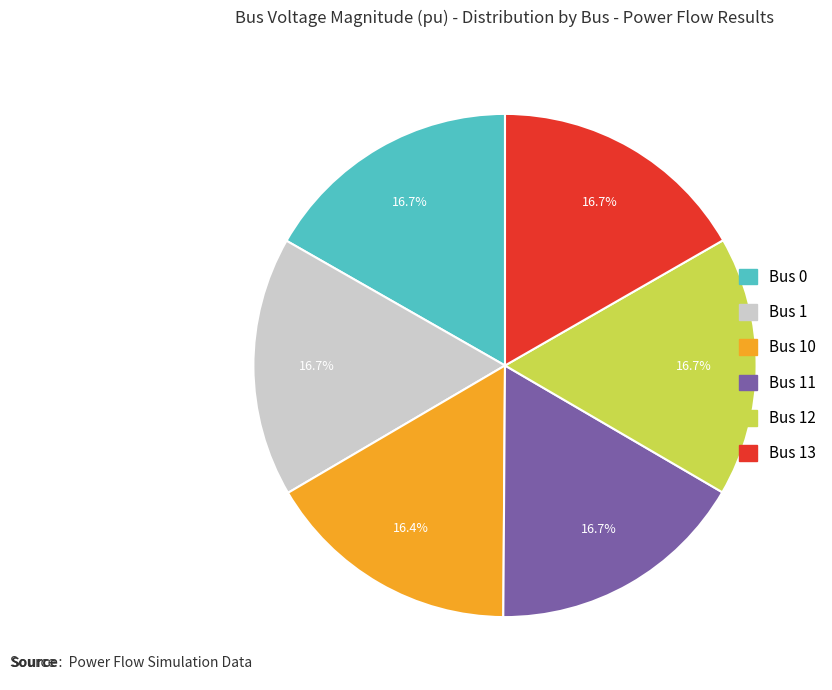

Is there a majority slice in this chart?

No